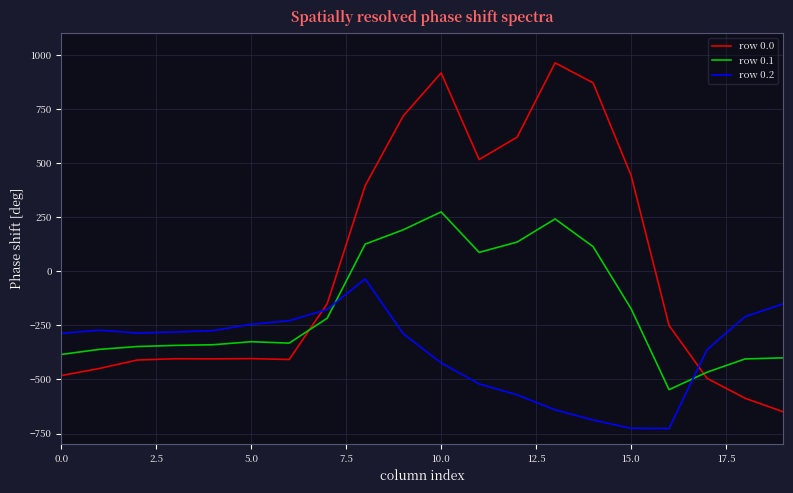

Which series has the largest total across all categories?

row 0.0